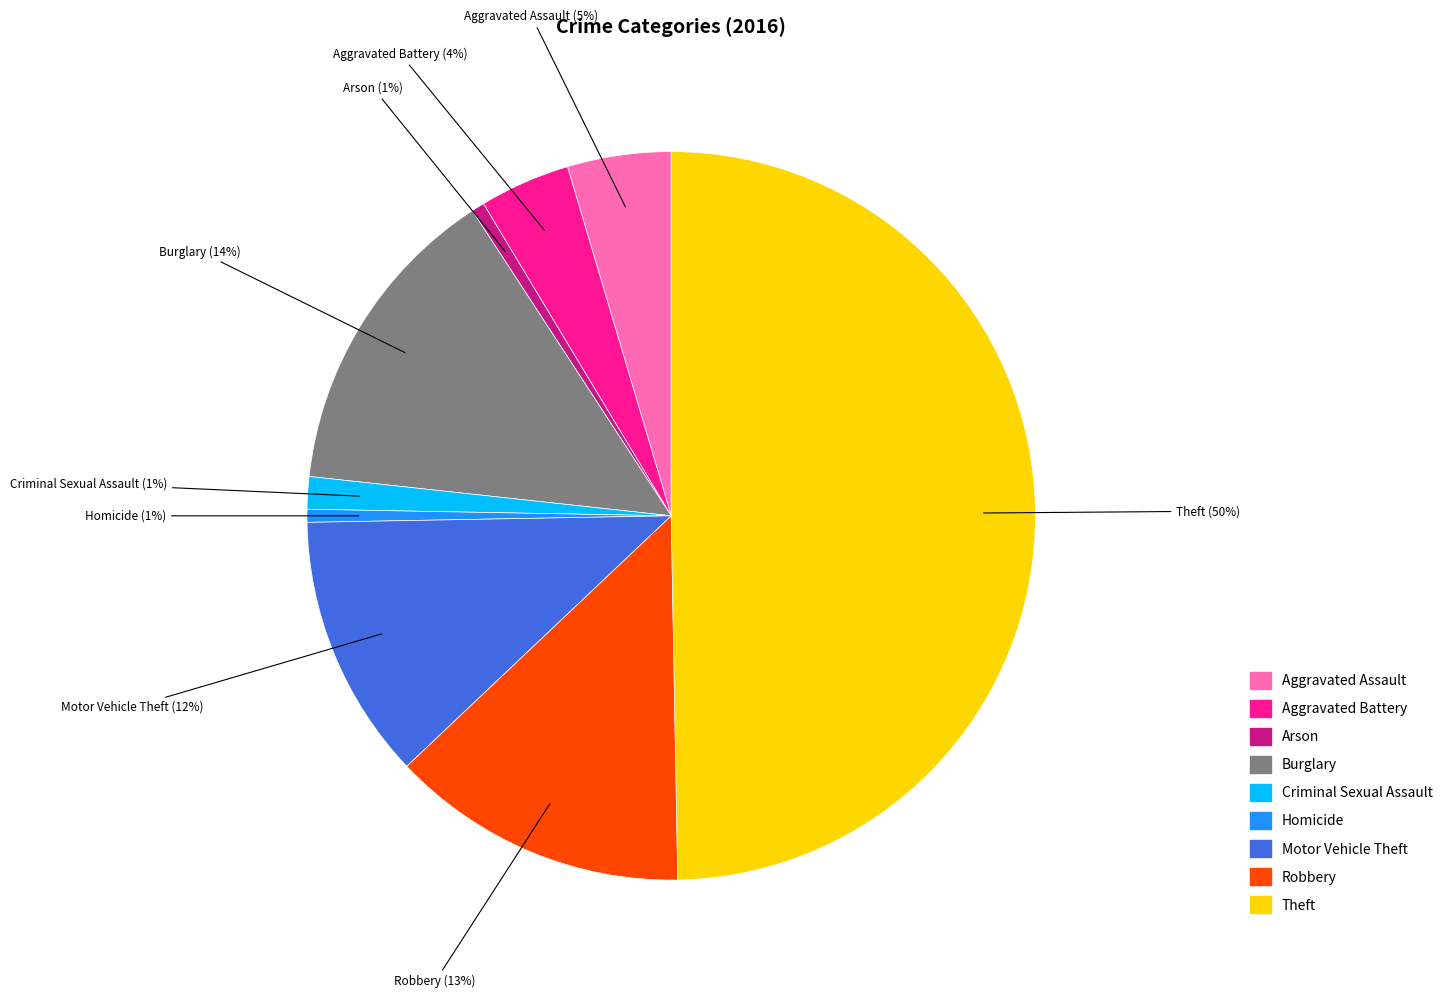

Count the number of slices in the pie.

9